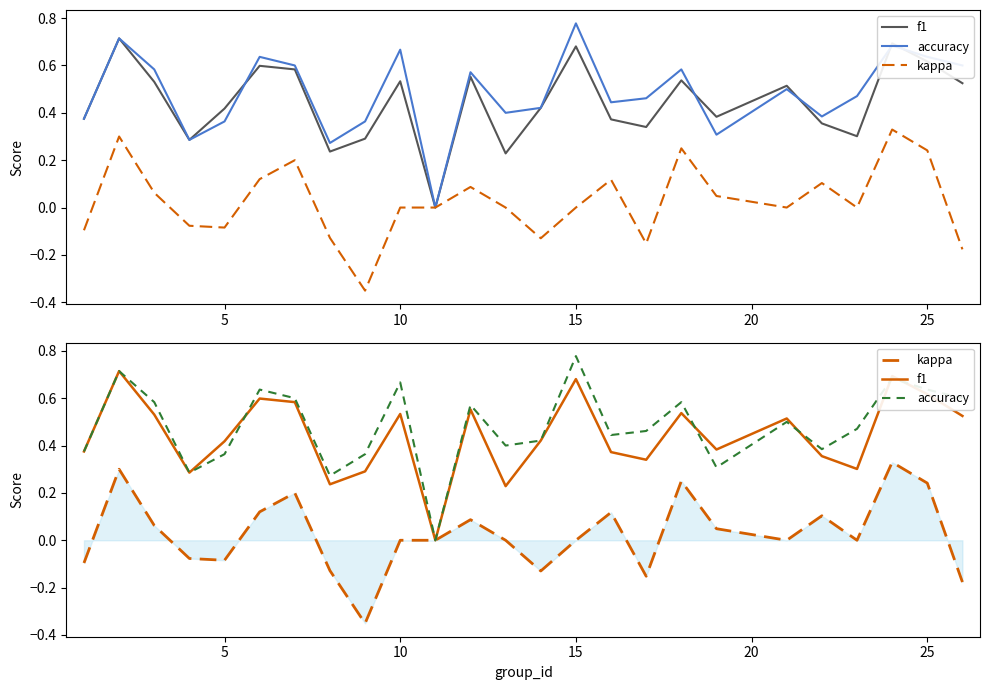

In f1, how many points are lower than both neighbors (excluding endpoints)?

7